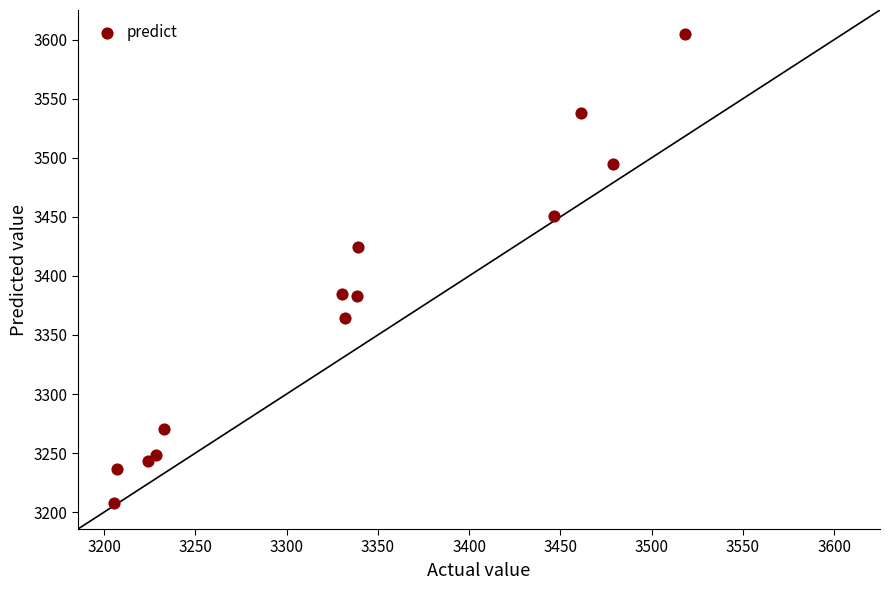

What is the range of X values (max minus min)?

312.8